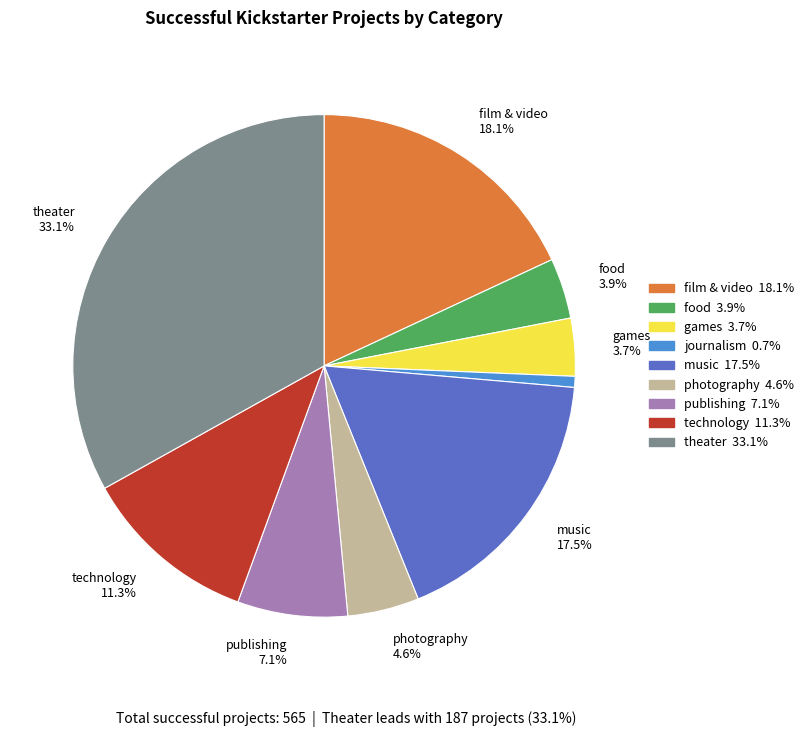

Is there a majority slice in this chart?

No